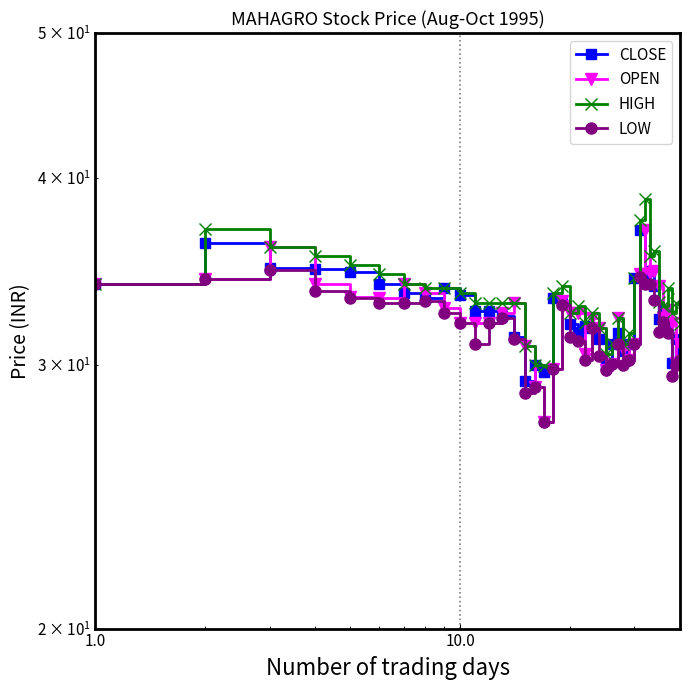

How many lines are shown in the chart?

4